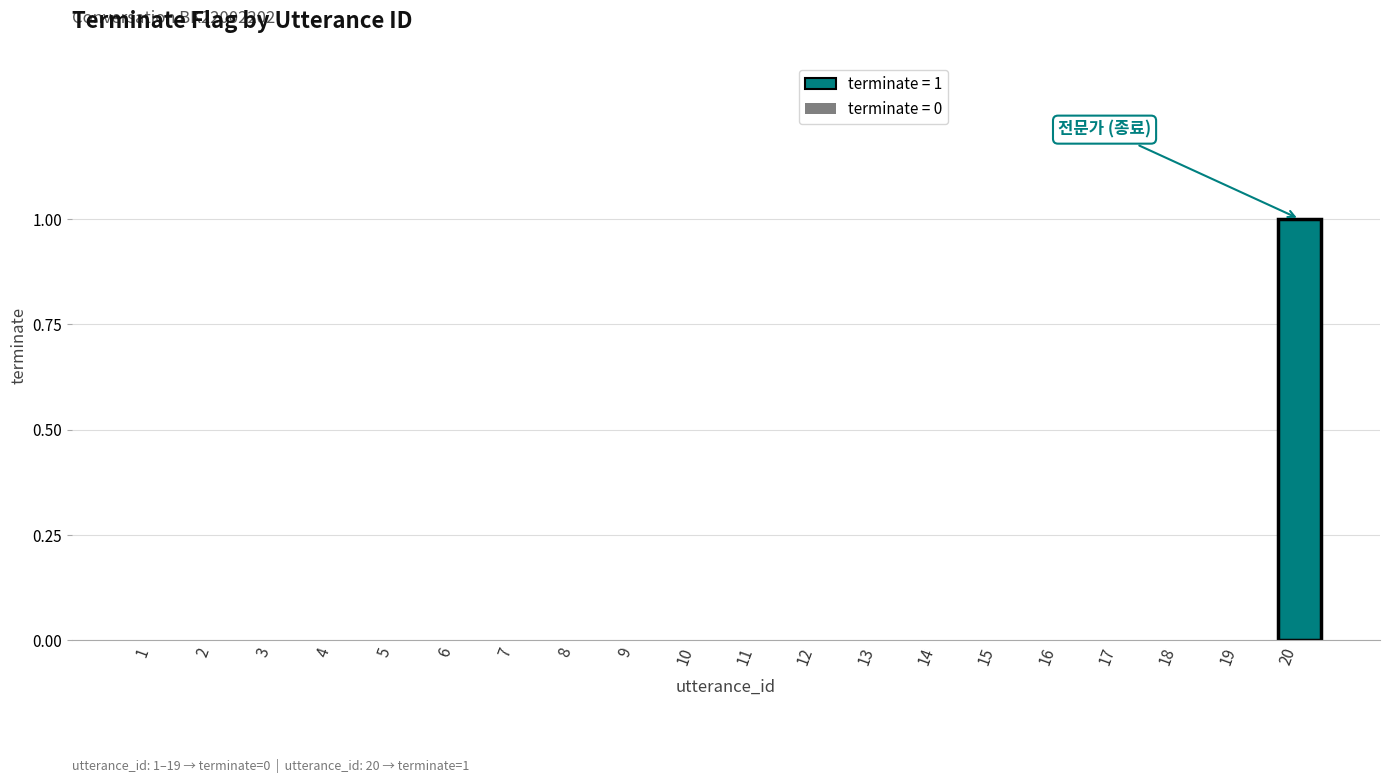

Which category has the highest value across all series?

20